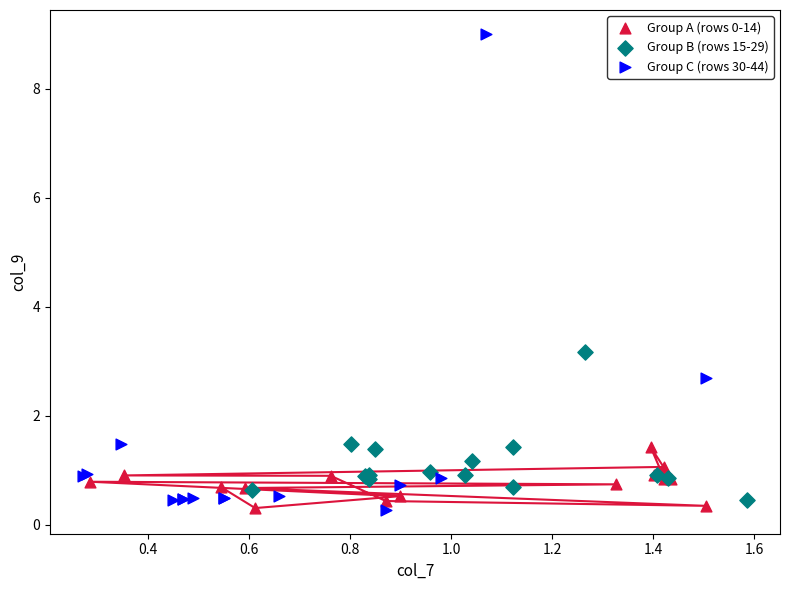

Which series has the largest Y range (max minus min)?

Group C (rows 30-44)